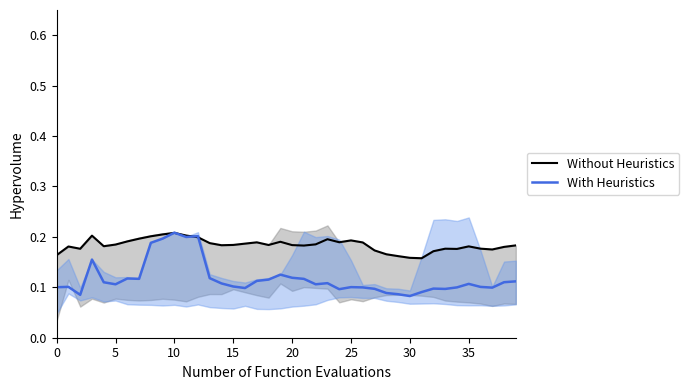

True or false: Without Heuristics has a value of 0.3 at 25.

False